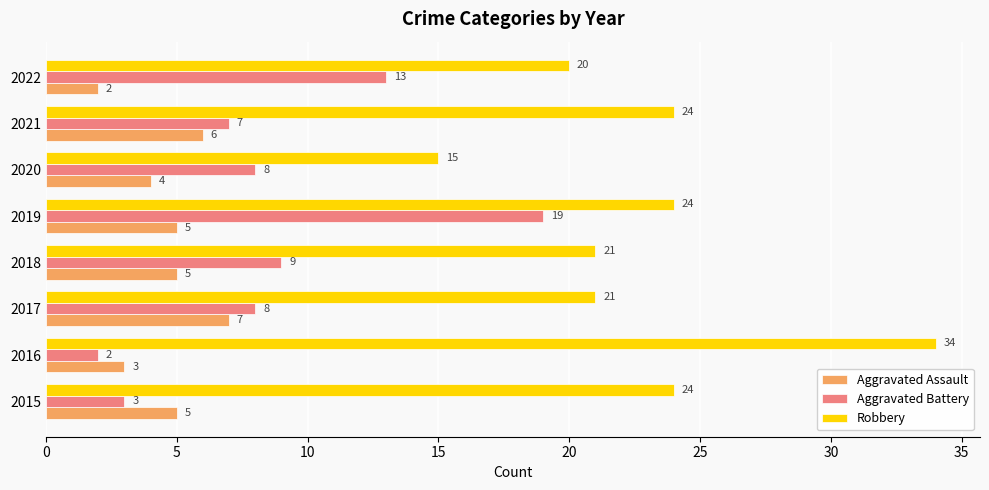

Between 2018 and 2020, which series saw the biggest shift?

Robbery